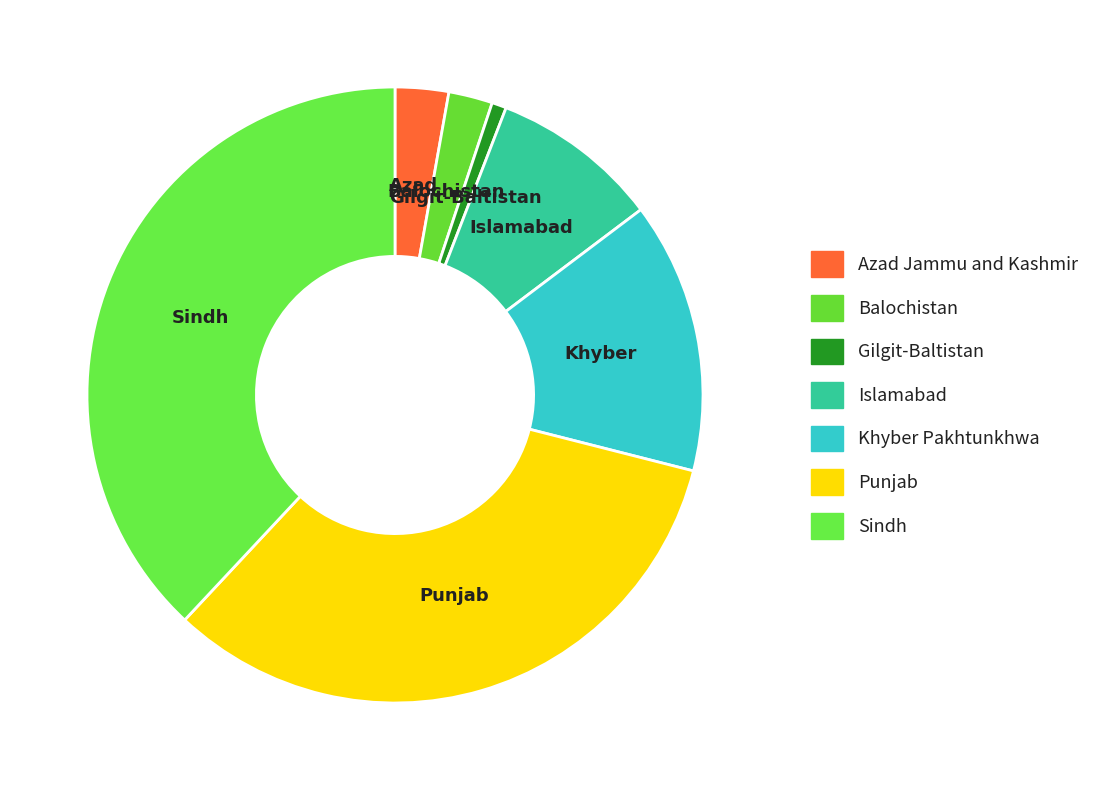

What percentage is the Balochistan slice, to the nearest percent?

2%